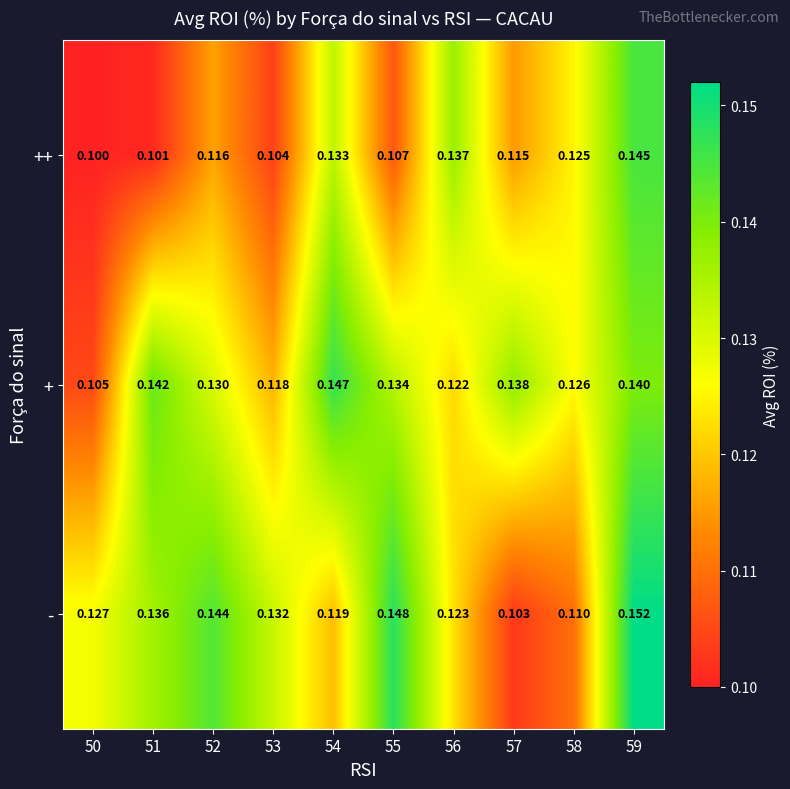

Which series has the largest range (max minus min)?

-